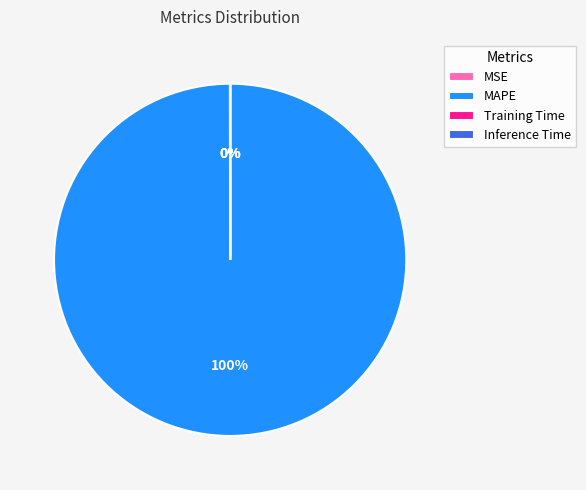

Is there any slice that represents more than half of the pie?

Yes